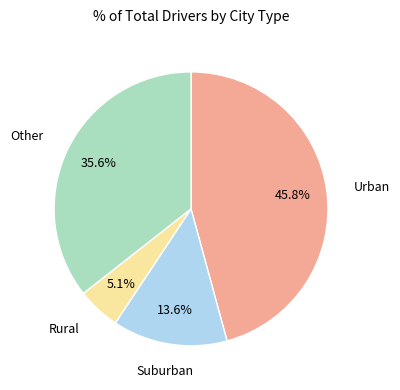

Is there any slice that represents more than half of the pie?

No